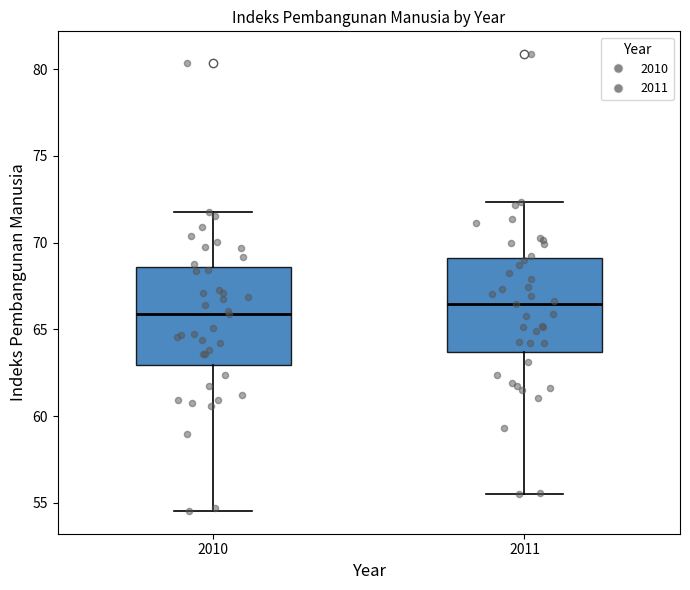

Reading left to right, read every box against the y-axis: the position of its median line, the range the box covers, and the ends of its whiskers. The values are not printed on the chart, so give them approximately, as read against the axis.

2010: median 66.0, box 63.0 to 68.5, whiskers 54.5 to 72.0
2011: median 66.5, box 63.5 to 69.0, whiskers 55.5 to 72.5